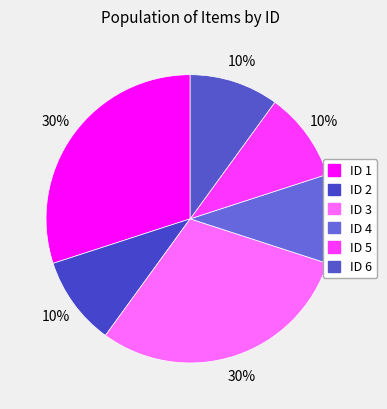

How many segments does this pie chart have?

6